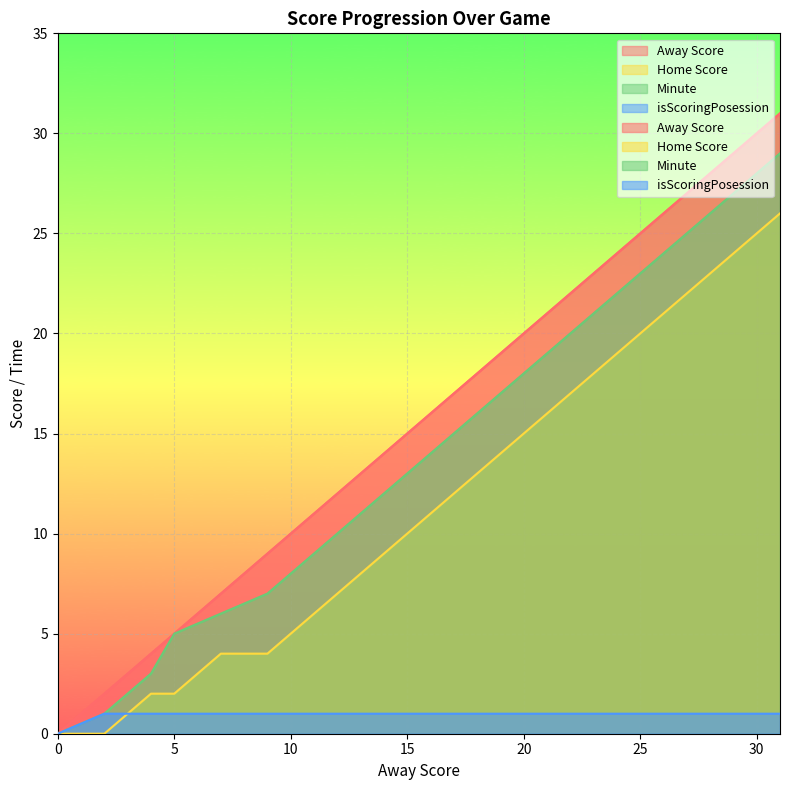

What are all the series names shown in the legend?

Away Score, Home Score, Minute, isScoringPosession